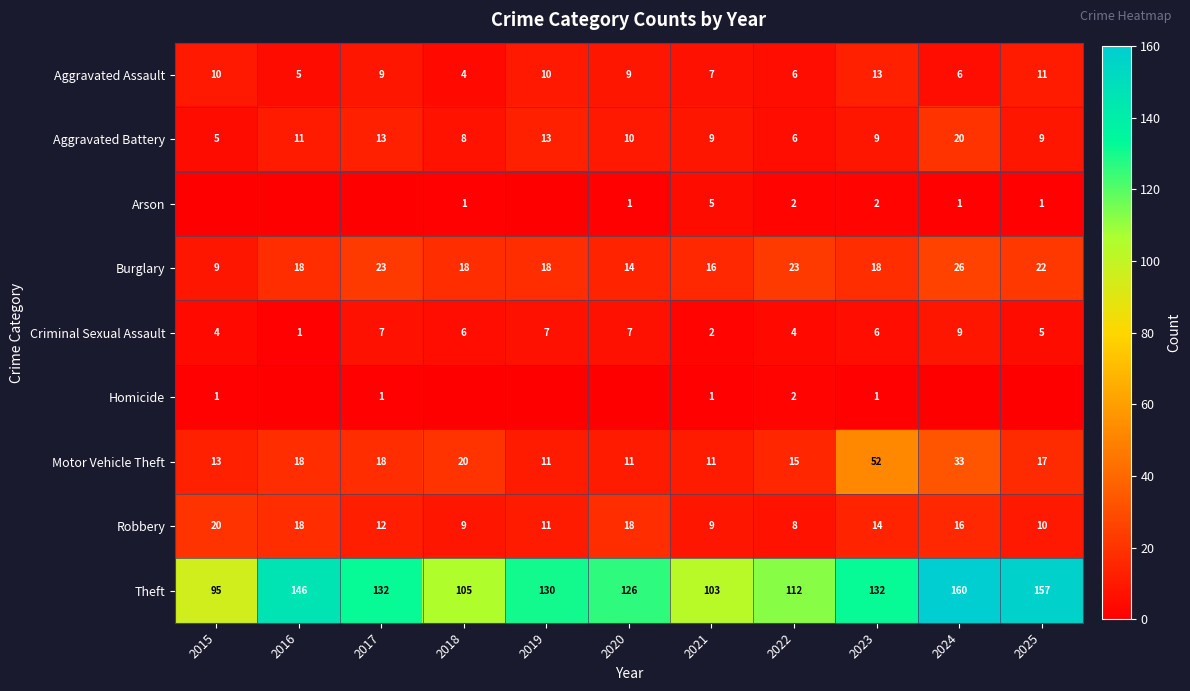

How many data points in Aggravated Battery are less than 9?

3